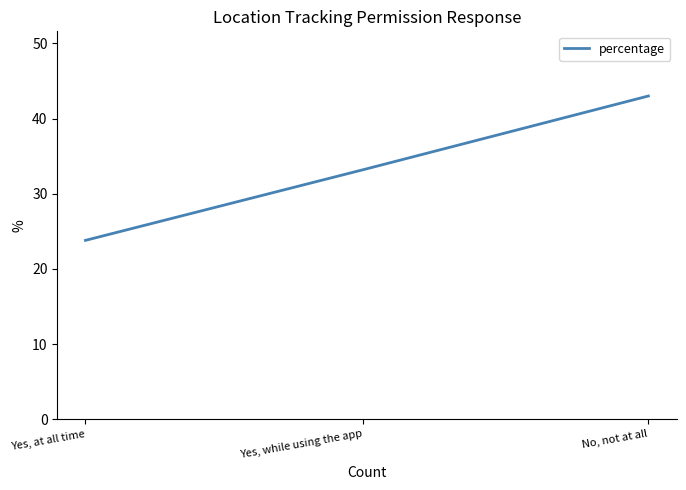

How many data points are less than 33?

1